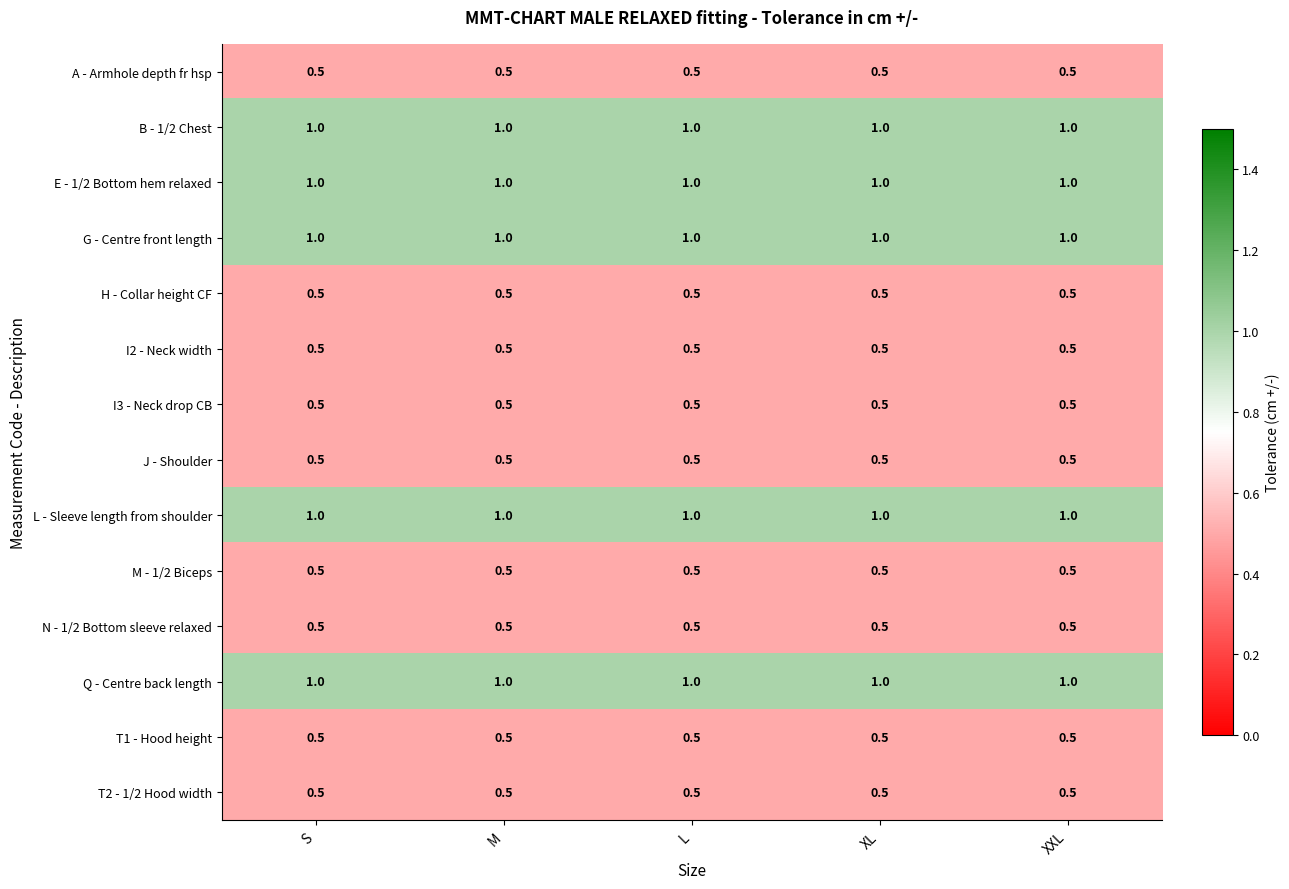

How many series are shown in this chart?

14